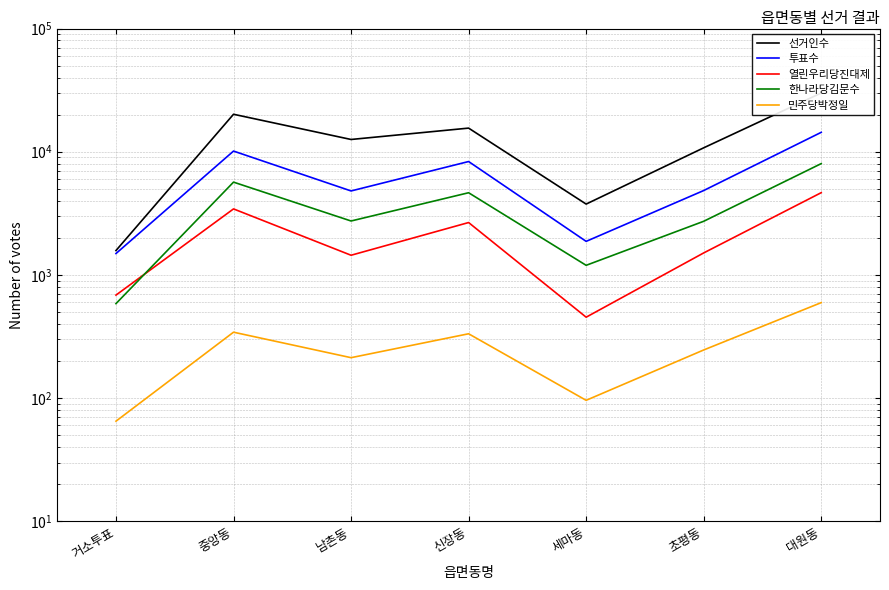

The value of 한나라당김문수 at 신장동 is 1722. True or false?

False